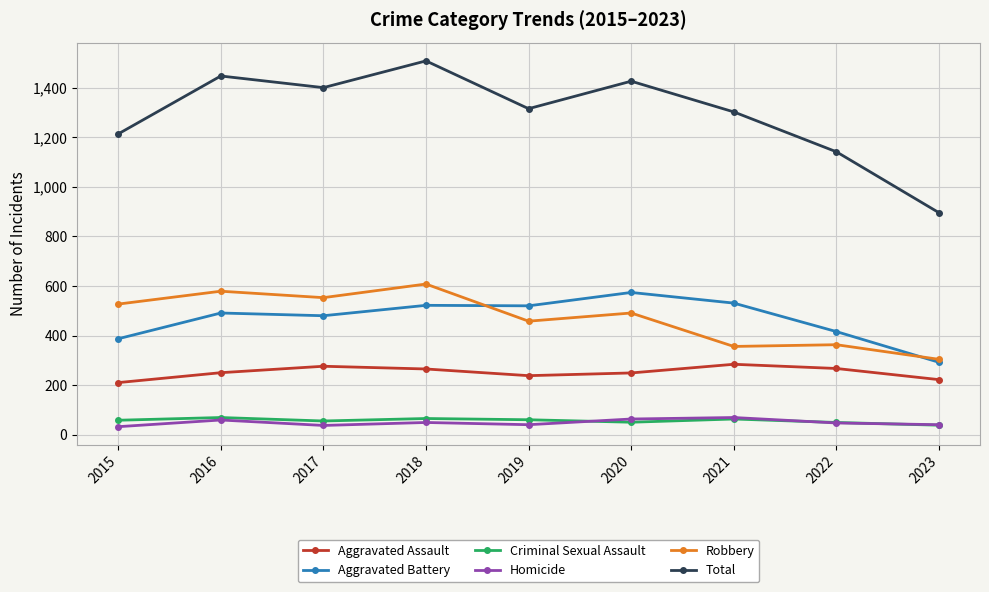

What is the value of the Aggravated Battery point at the 4th from the left?

522